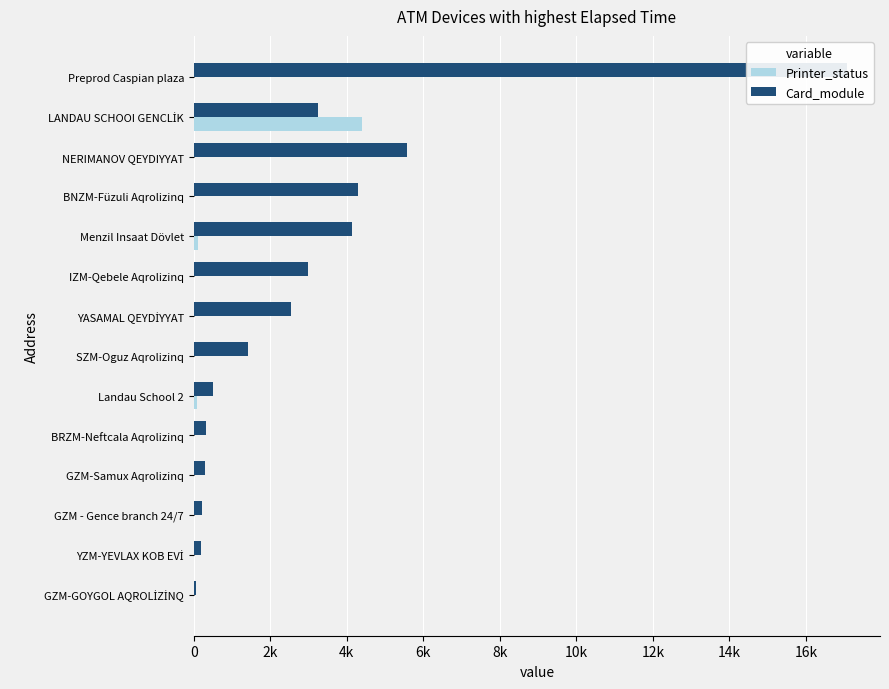

The Card_module series shows 963 at YASAMAL QEYDİYYAT. True or false?

False